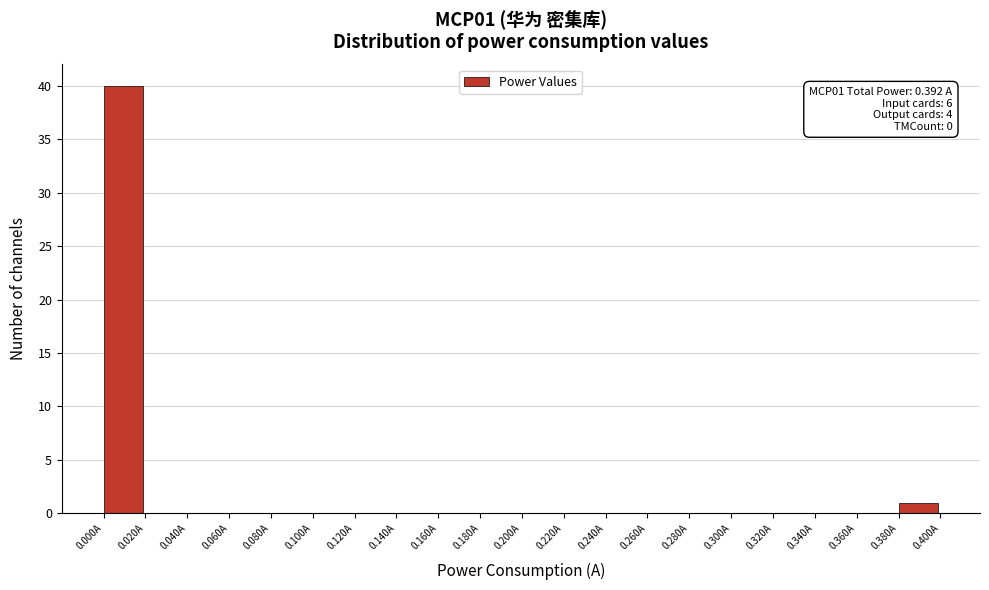

Which range on the x-axis has the tallest bar?

0.00 to 0.02